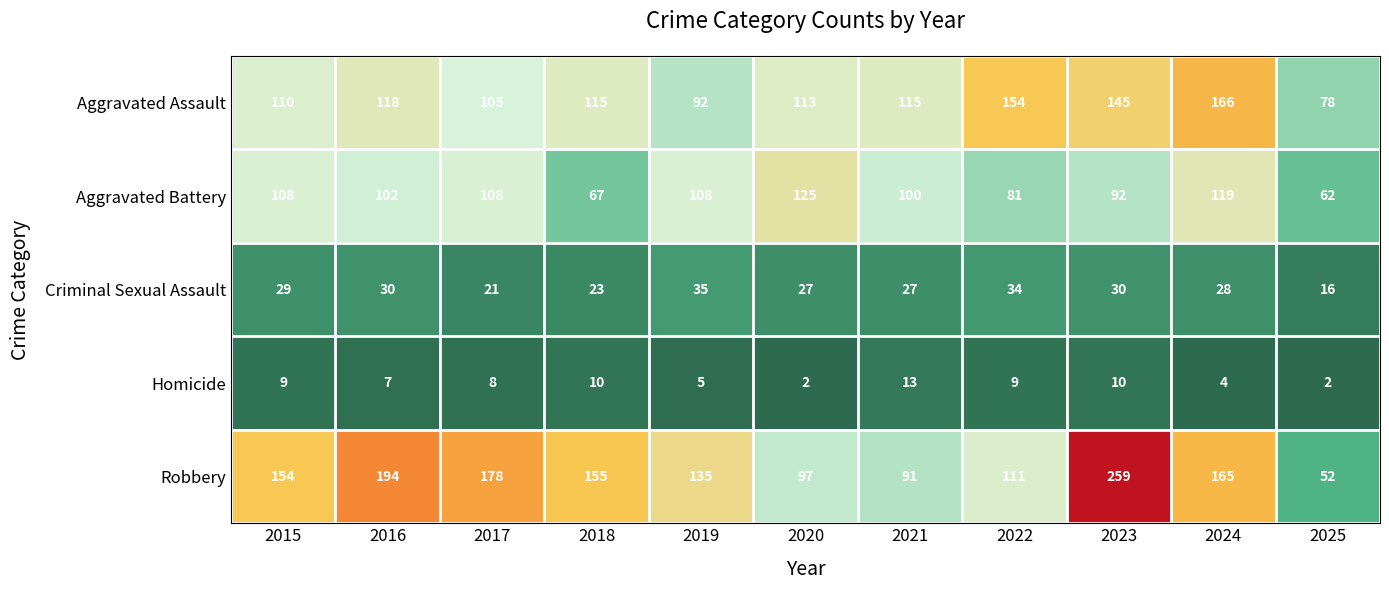

Which category has the lowest value in the Aggravated Battery series?

2025